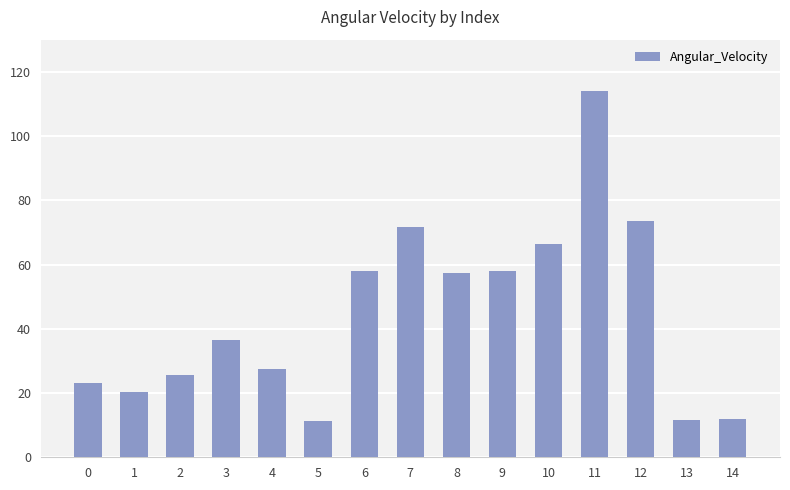

What is the value of the 6th bar from the left?

11.4